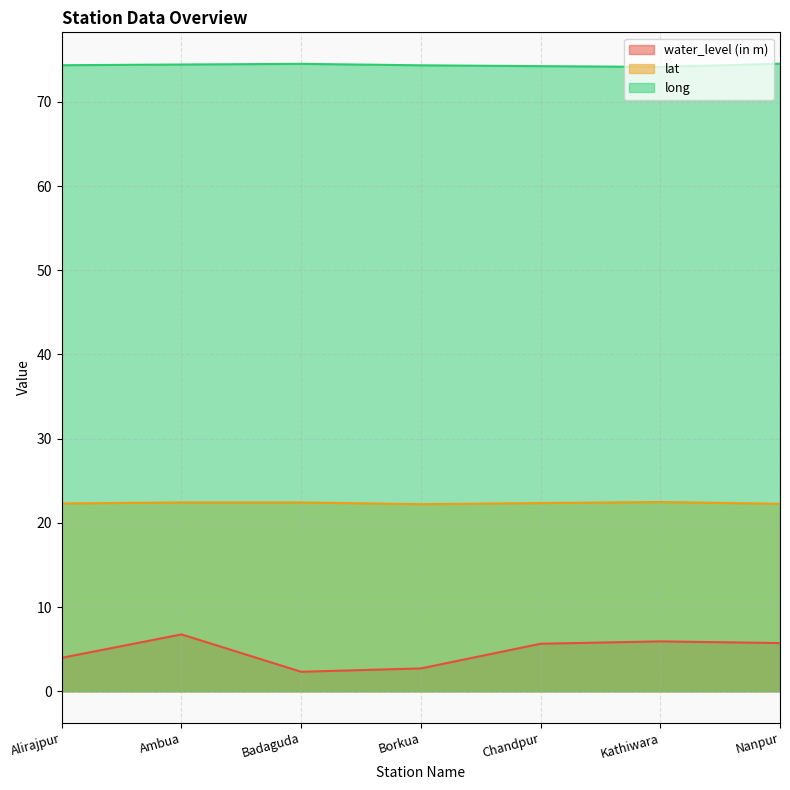

True or false: lat and long intersect in this chart.

False